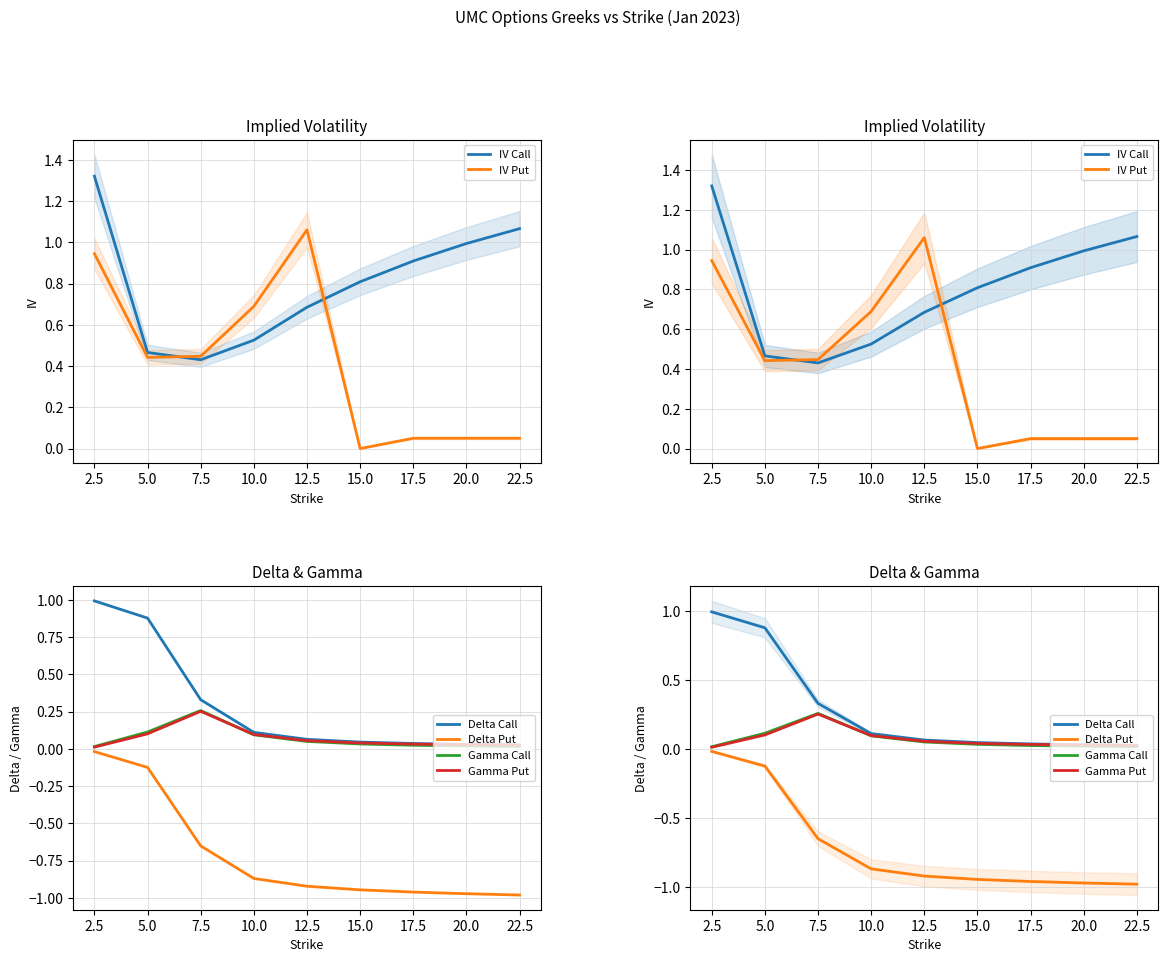

Reading left to right, extract all data points from this chart.

IV Call: 1.3	0.5	0.4	0.5	0.7	0.8	0.9	1.0	1.1
IV Put: 0.9	0.4	0.4	0.7	1.1	0.0	0.1	0.1	0.1
Delta Call: 1.0	0.9	0.3	0.1	0.1	0.0	0.0	0.0	0.0
Delta Put: -0.0	-0.1	-0.7	-0.9	-0.9	-0.9	-1.0	-1.0	-1.0
Gamma Call: 0.0	0.1	0.3	0.1	0.1	0.0	0.0	0.0	0.0
Gamma Put: 0.0	0.1	0.3	0.1	0.1	0.0	0.0	0.0	0.0